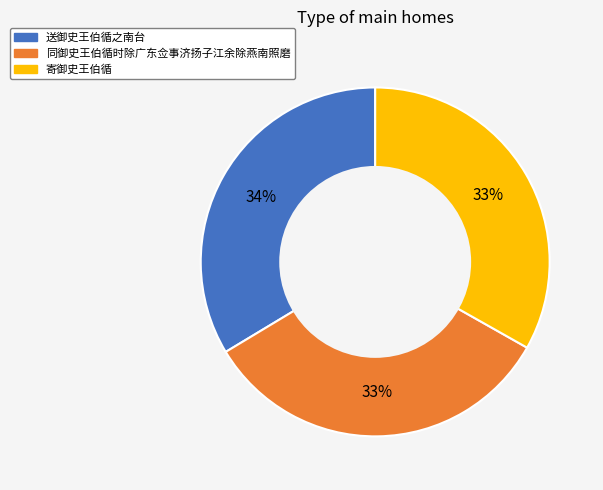

To the nearest percent, what is the combined percentage of 送御史王伯循之南台 and 同御史王伯循时除广东佥事济扬子江余除燕南照磨?

67%